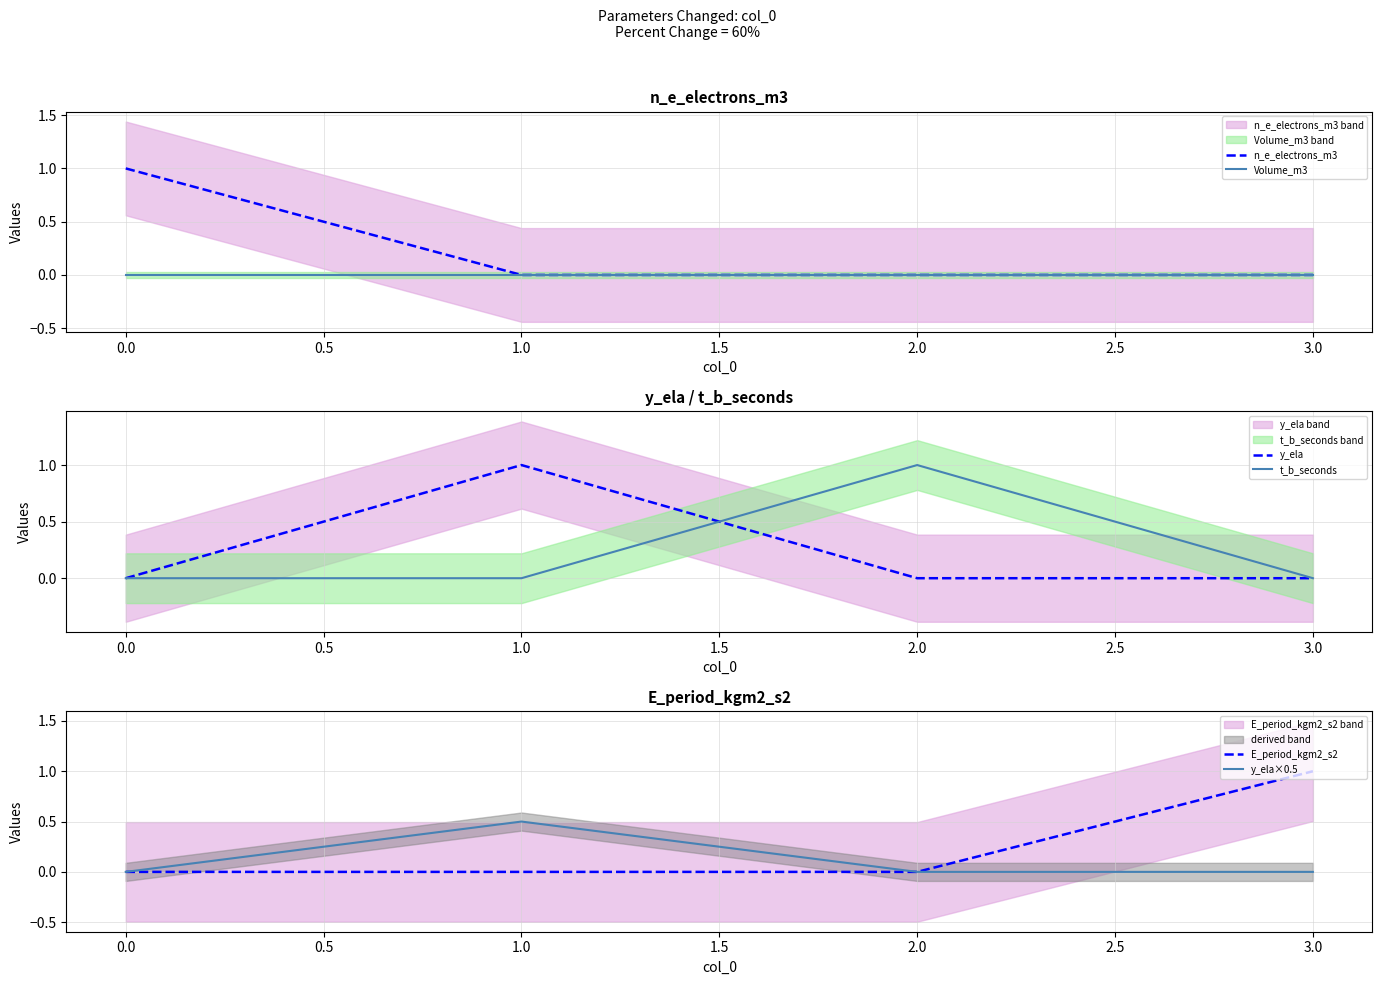

True or false: Volume_m3 has a value of 0 at 3.0.

True